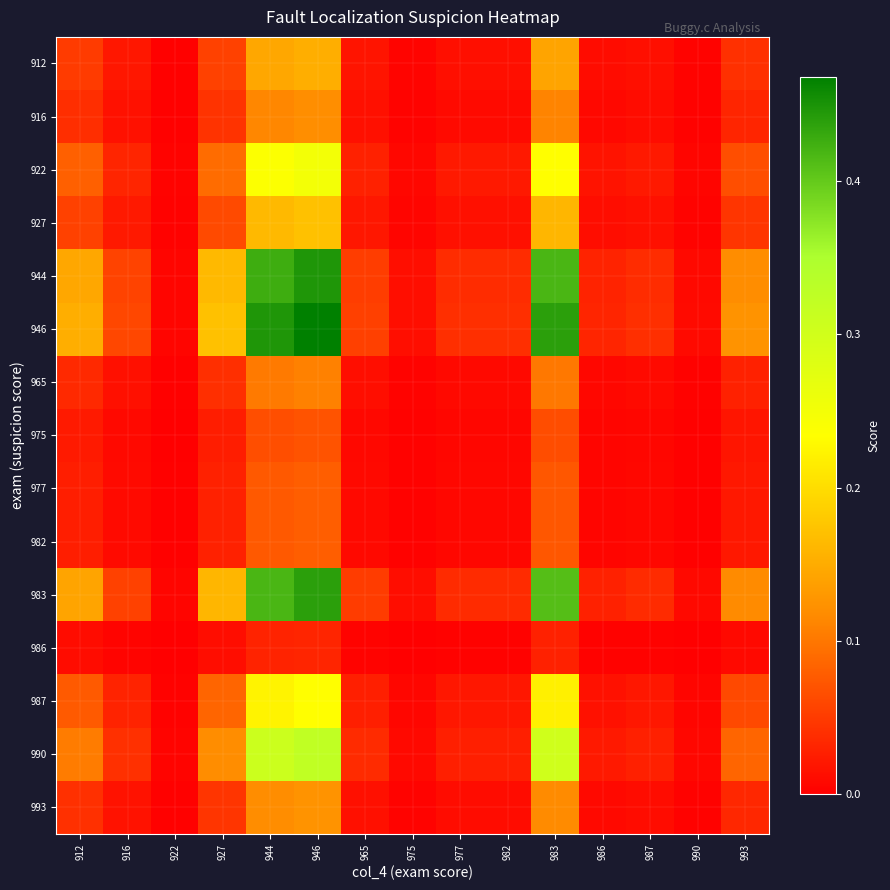

Reading left to right, transcribe all the data shown in this chart.

912: 912=0.0	916=0.0	922=0.0	927=0.1	944=0.1	946=0.2	965=0.0	975=0.0	977=0.0	982=0.0	983=0.1	986=0.0	987=0.0	990=0.0	993=0.0
916: 912=0.0	916=0.0	922=0.0	927=0.0	944=0.1	946=0.1	965=0.0	975=0.0	977=0.0	982=0.0	983=0.1	986=0.0	987=0.0	990=0.0	993=0.0
922: 912=0.1	916=0.0	922=0.0	927=0.1	944=0.2	946=0.2	965=0.0	975=0.0	977=0.0	982=0.0	983=0.2	986=0.0	987=0.0	990=0.0	993=0.1
927: 912=0.1	916=0.0	922=0.0	927=0.1	944=0.2	946=0.2	965=0.0	975=0.0	977=0.0	982=0.0	983=0.2	986=0.0	987=0.0	990=0.0	993=0.0
944: 912=0.1	916=0.1	922=0.0	927=0.2	944=0.4	946=0.4	965=0.1	975=0.0	977=0.0	982=0.0	983=0.4	986=0.0	987=0.0	990=0.0	993=0.1
946: 912=0.2	916=0.1	922=0.0	927=0.2	944=0.4	946=0.5	965=0.1	975=0.0	977=0.0	982=0.0	983=0.4	986=0.0	987=0.0	990=0.0	993=0.1
965: 912=0.0	916=0.0	922=0.0	927=0.0	944=0.1	946=0.1	965=0.0	975=0.0	977=0.0	982=0.0	983=0.1	986=0.0	987=0.0	990=0.0	993=0.0
975: 912=0.0	916=0.0	922=0.0	927=0.0	944=0.1	946=0.1	965=0.0	975=0.0	977=0.0	982=0.0	983=0.1	986=0.0	987=0.0	990=0.0	993=0.0
977: 912=0.0	916=0.0	922=0.0	927=0.0	944=0.1	946=0.1	965=0.0	975=0.0	977=0.0	982=0.0	983=0.1	986=0.0	987=0.0	990=0.0	993=0.0
982: 912=0.0	916=0.0	922=0.0	927=0.0	944=0.1	946=0.1	965=0.0	975=0.0	977=0.0	982=0.0	983=0.1	986=0.0	987=0.0	990=0.0	993=0.0
983: 912=0.1	916=0.1	922=0.0	927=0.2	944=0.4	946=0.4	965=0.1	975=0.0	977=0.0	982=0.0	983=0.4	986=0.0	987=0.0	990=0.0	993=0.1
986: 912=0.0	916=0.0	922=0.0	927=0.0	944=0.0	946=0.0	965=0.0	975=0.0	977=0.0	982=0.0	983=0.0	986=0.0	987=0.0	990=0.0	993=0.0
987: 912=0.1	916=0.0	922=0.0	927=0.1	944=0.2	946=0.2	965=0.0	975=0.0	977=0.0	982=0.0	983=0.2	986=0.0	987=0.0	990=0.0	993=0.1
990: 912=0.1	916=0.0	922=0.0	927=0.1	944=0.3	946=0.3	965=0.0	975=0.0	977=0.0	982=0.0	983=0.3	986=0.0	987=0.0	990=0.0	993=0.1
993: 912=0.0	916=0.0	922=0.0	927=0.0	944=0.1	946=0.1	965=0.0	975=0.0	977=0.0	982=0.0	983=0.1	986=0.0	987=0.0	990=0.0	993=0.0